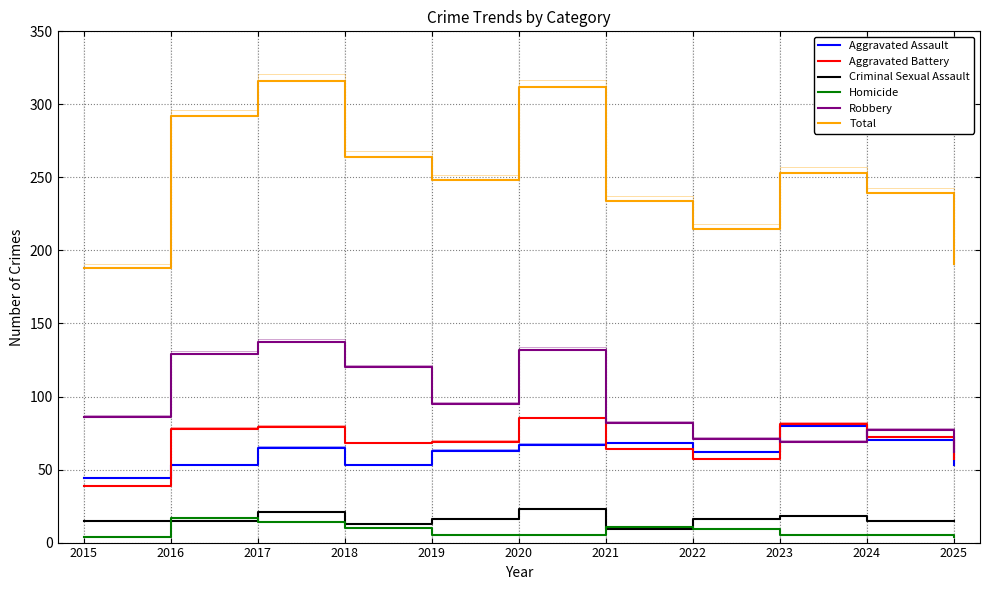

Reading left to right, extract all data points from this chart.

Aggravated Assault: 44	53	65	53	63	67	68	62	80	70	53
Aggravated Battery: 39	78	79	68	69	85	64	57	81	72	57
Criminal Sexual Assault: 15	15	21	13	16	23	9	16	18	15	15
Homicide: 4	17	14	10	5	5	11	9	5	5	4
Robbery: 86	129	137	120	95	132	82	71	69	77	62
Total: 188	292	316	264	248	312	234	215	253	239	191